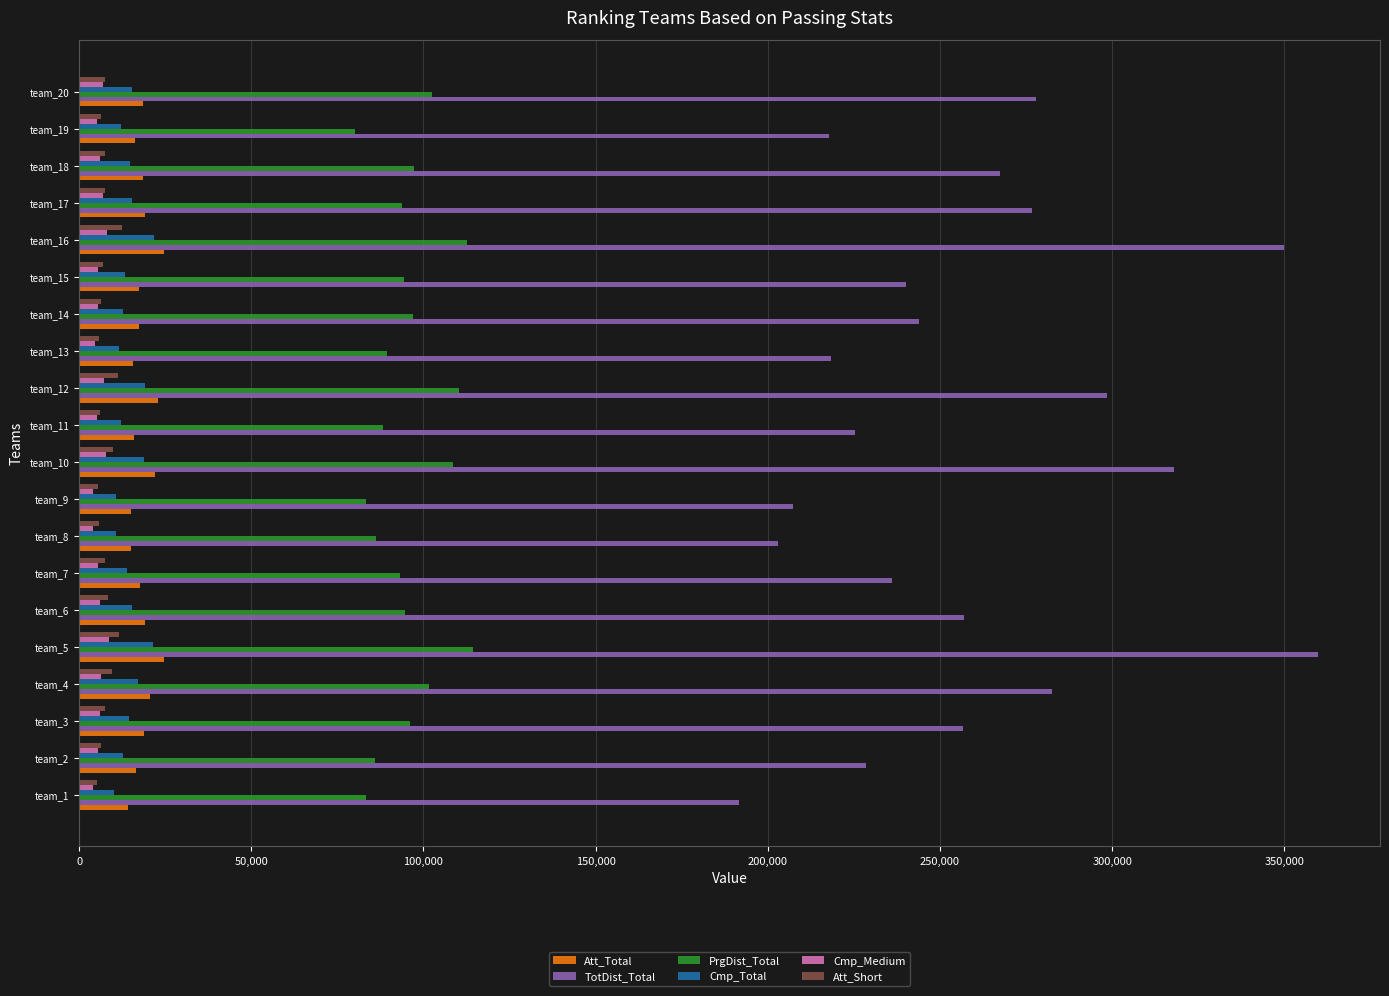

Which series has the largest range (max minus min)?

TotDist_Total